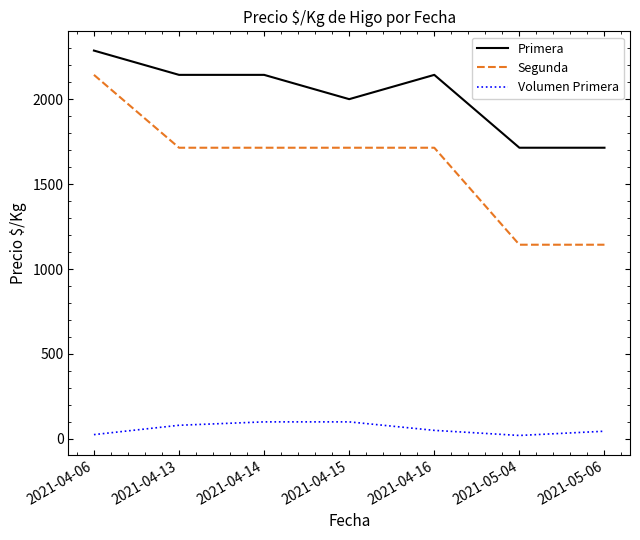

What is the maximum value for Primera?

2286